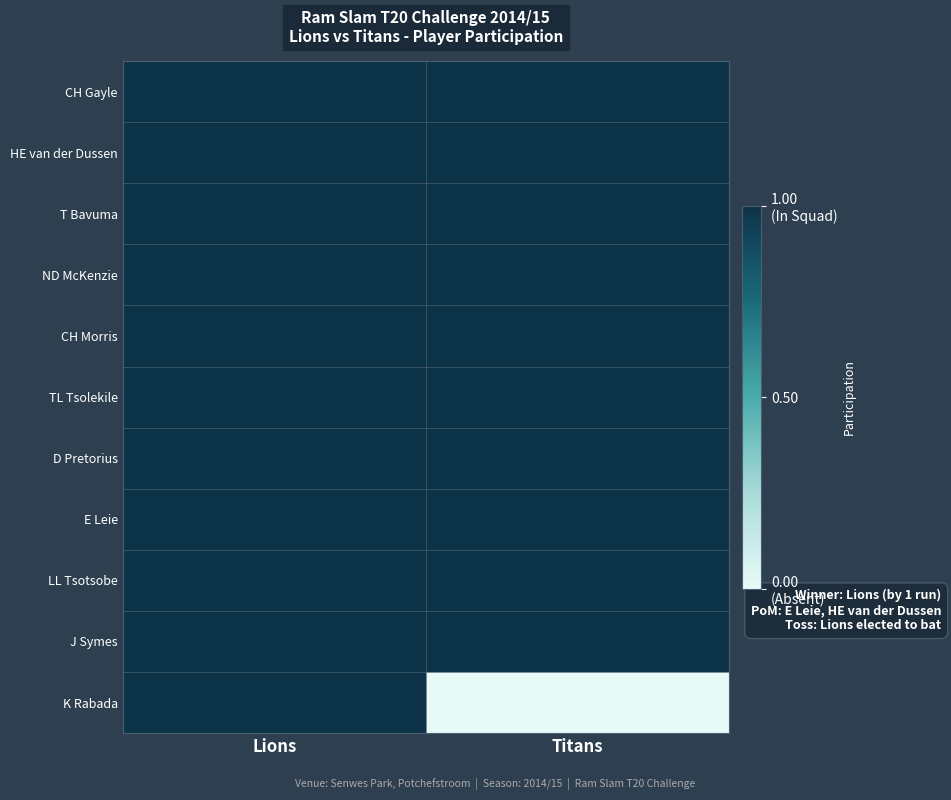

What is the total value across all series at Lions?

11